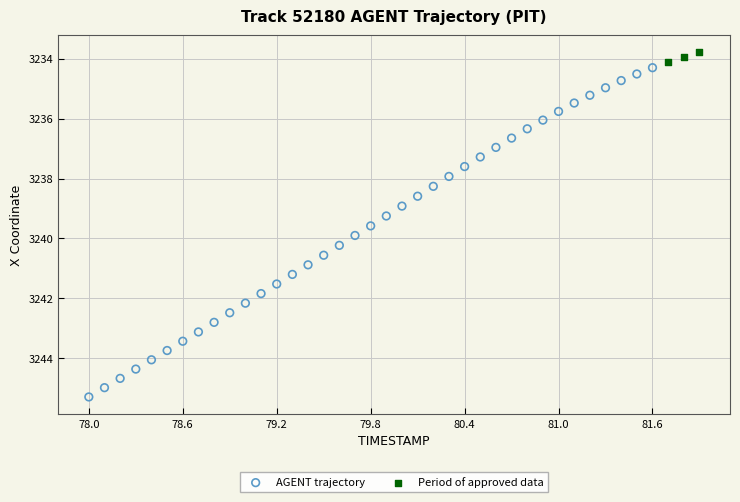

Which series contains the highest Y value?

AGENT trajectory